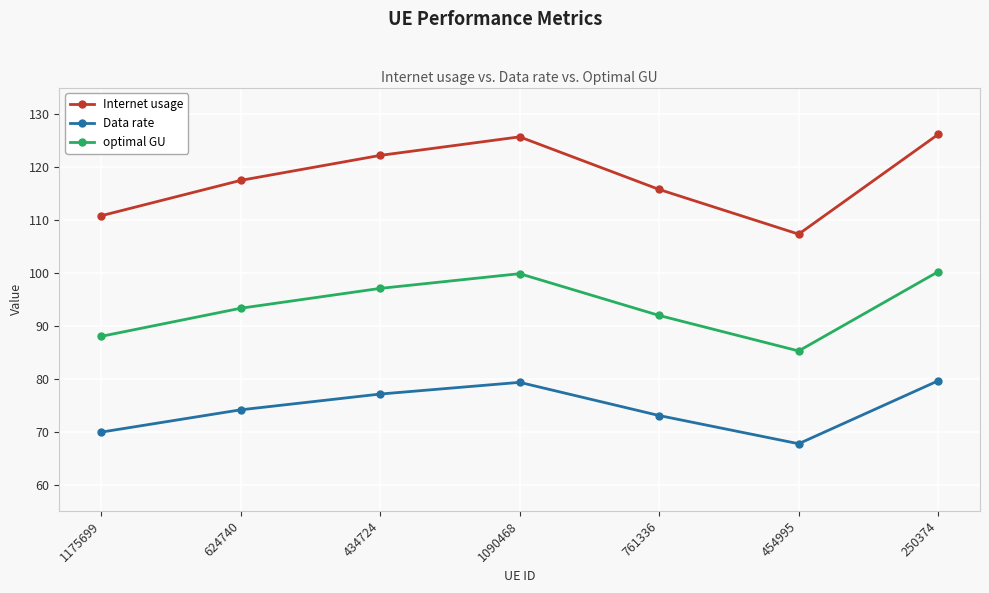

What is the average value of the optimal GU series?

93.7